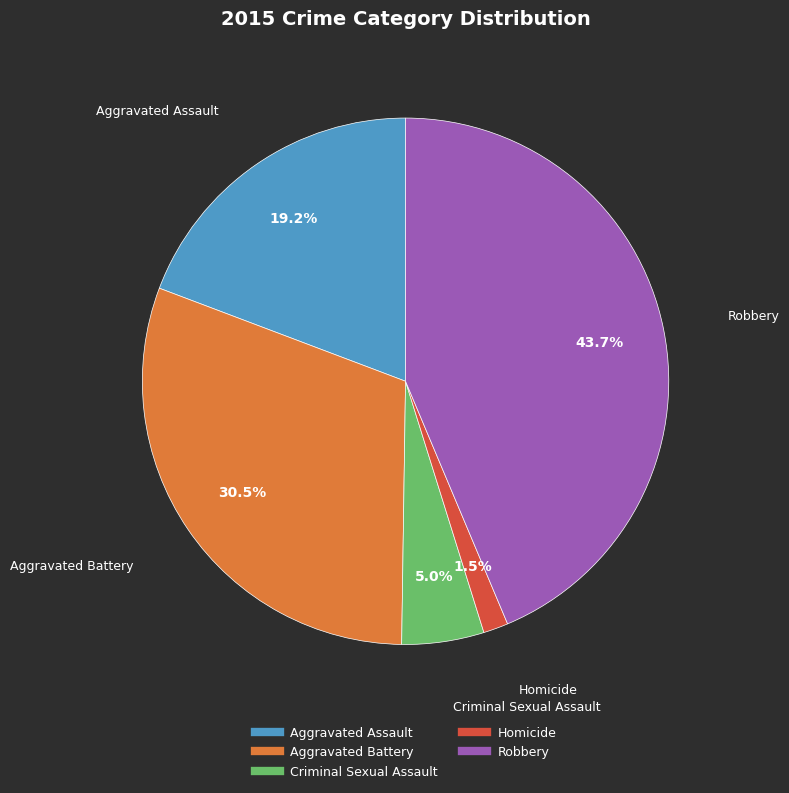

Is Aggravated Battery the majority of the pie?

No